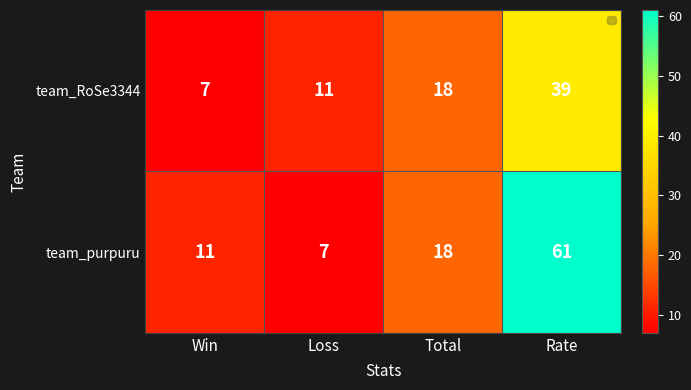

Rank the series by their maximum value, from highest to lowest.

team_purpuru, team_RoSe3344